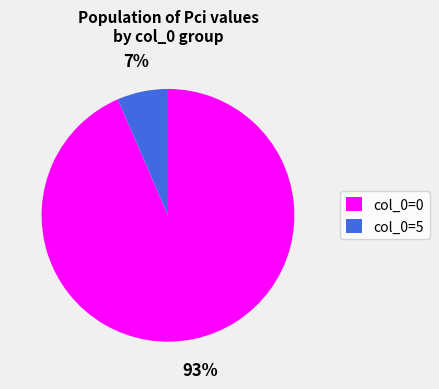

Count the number of slices in the pie.

2